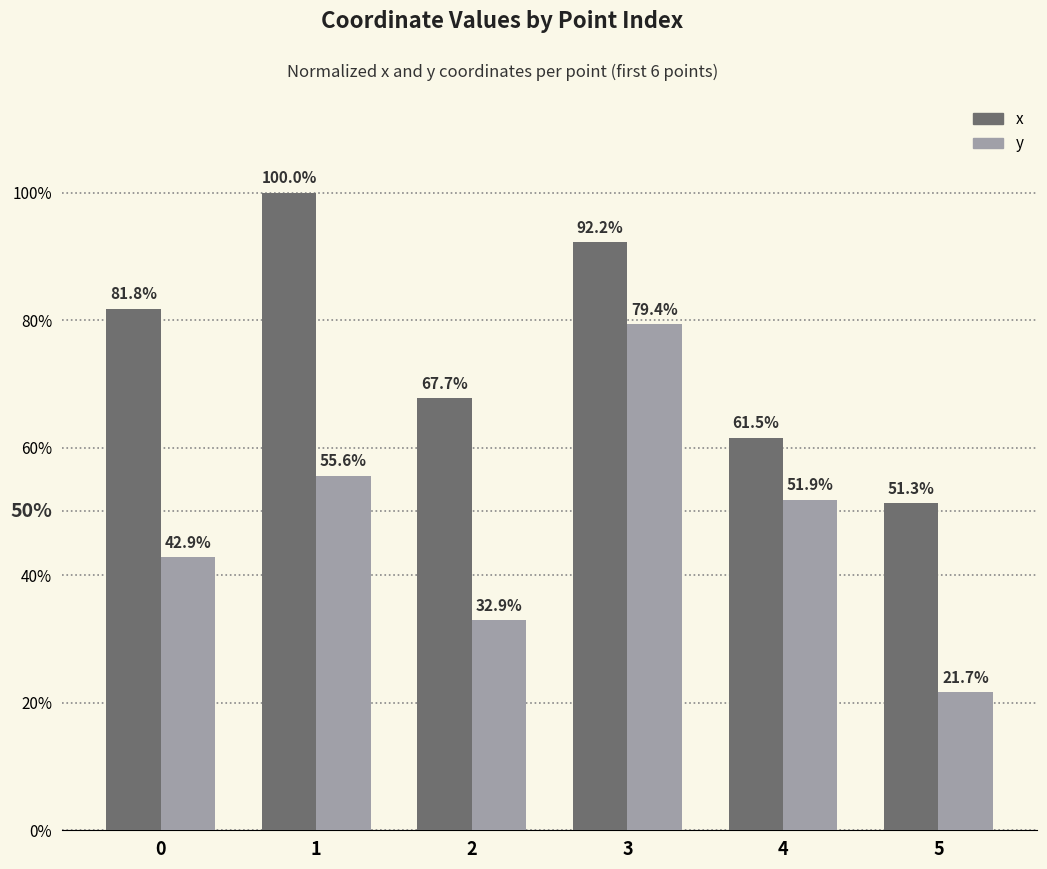

Reading right to left, what are all the values shown in this chart?

x: 5=51.3	4=61.5	3=92.2	2=67.7	1=100.0	0=81.8
y: 5=21.7	4=51.9	3=79.4	2=32.9	1=55.6	0=42.9